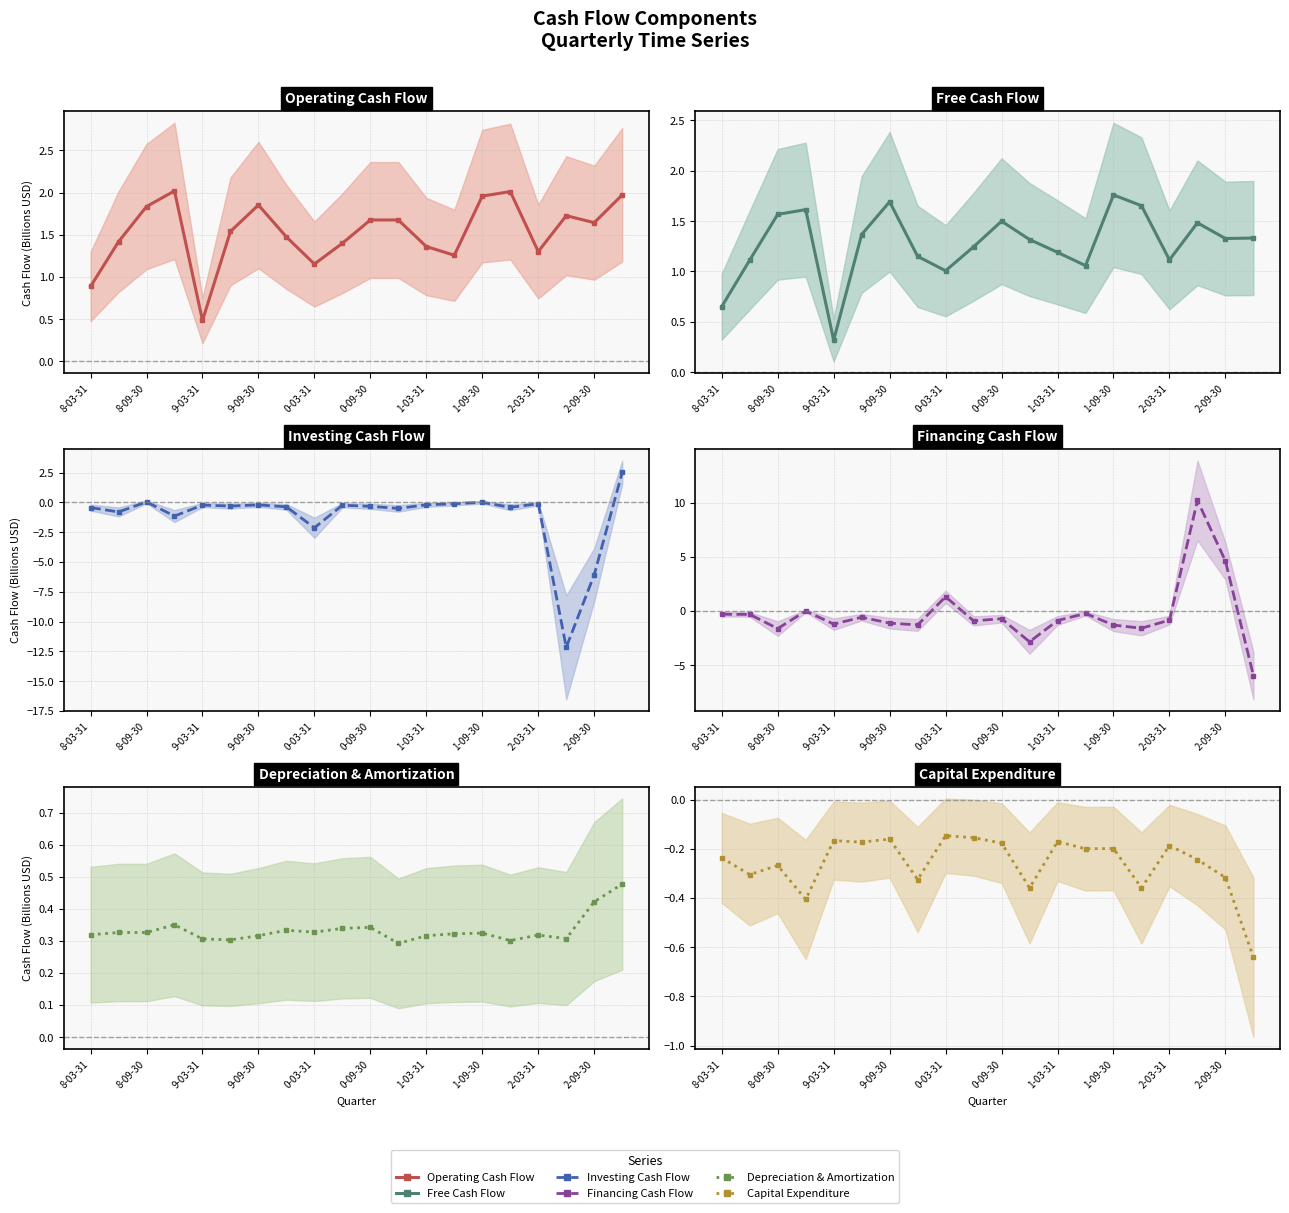

True or false: Financing Cash Flow has a value of -0.5 at 8-03-31.

False